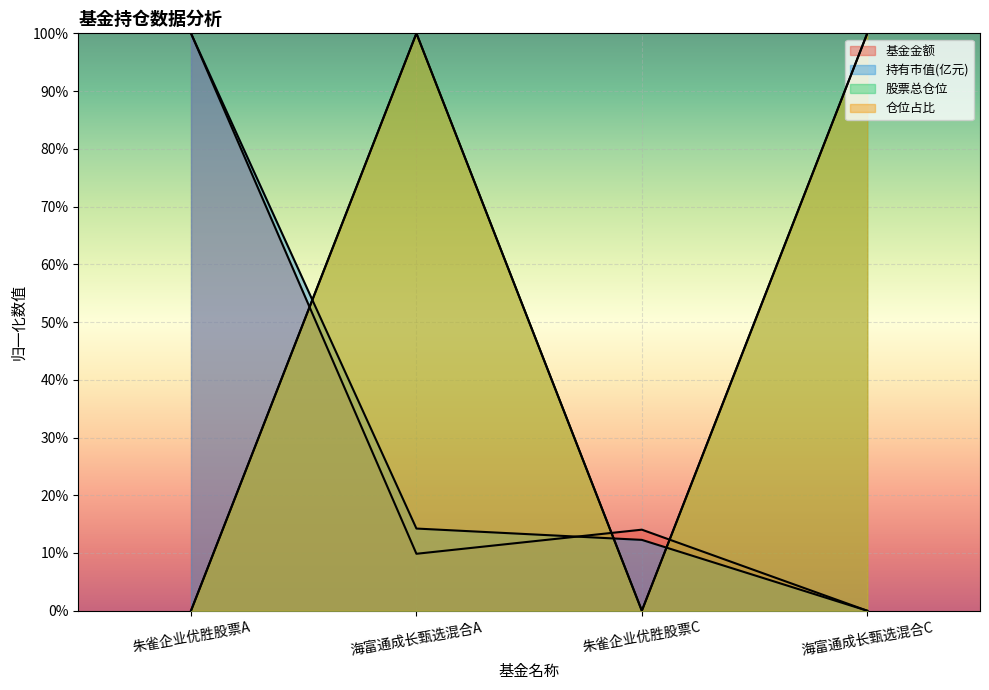

How many data points in 基金金额 are above 14?

2